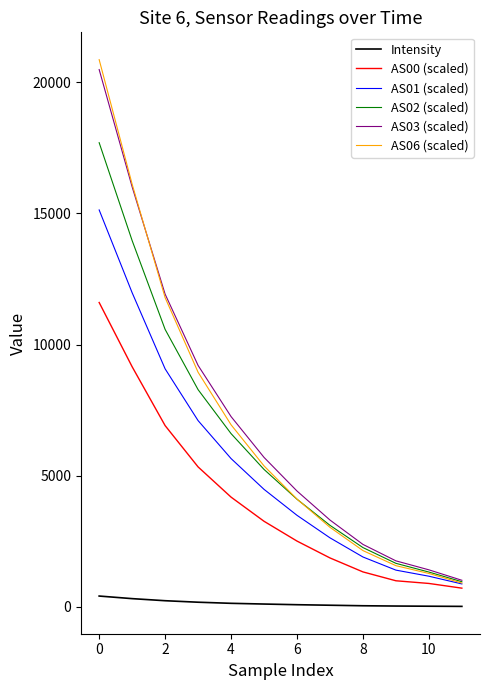

Which series has the widest spread of values?

AS06 (scaled)